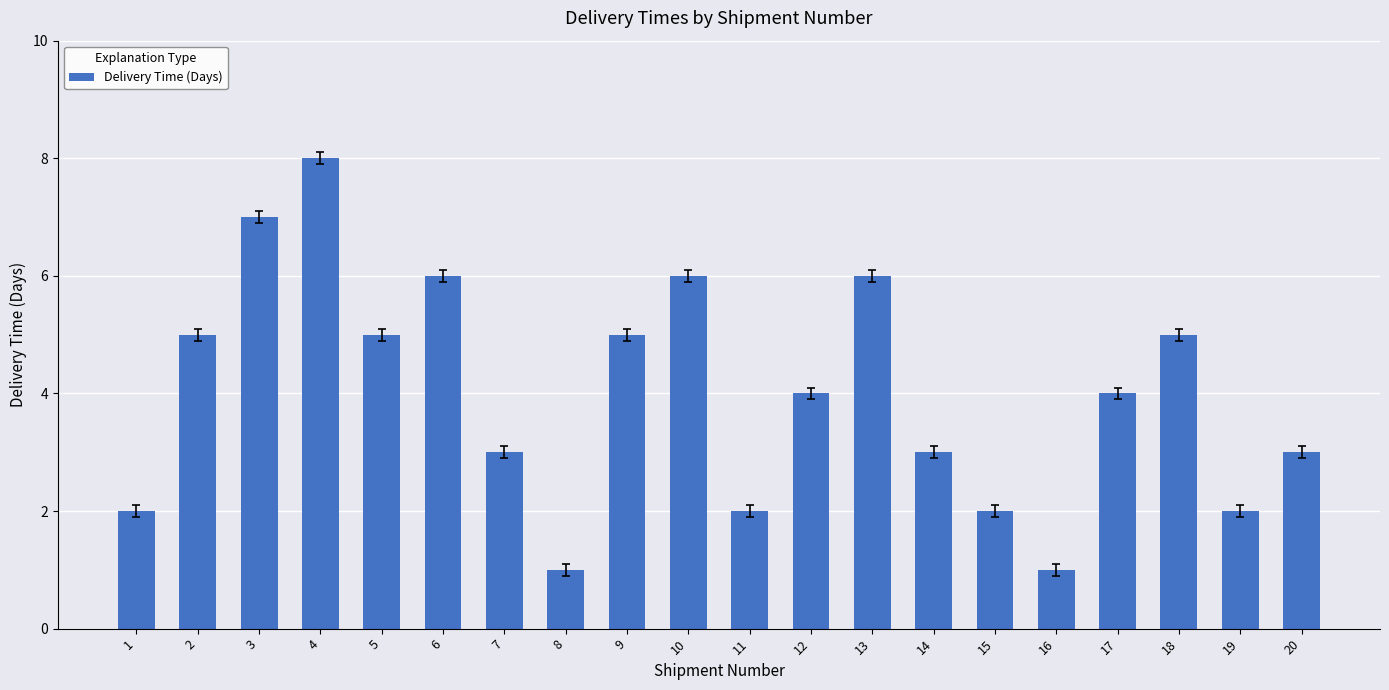

The chart shows a value of 5 at 9. True or false?

True